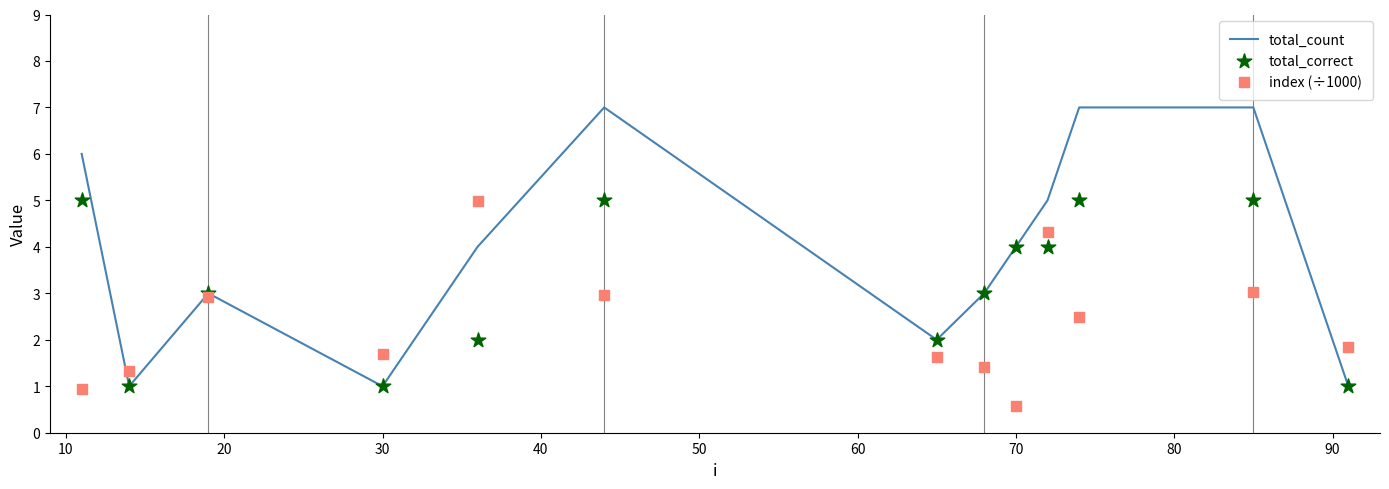

Which series contains the highest Y value?

total_count